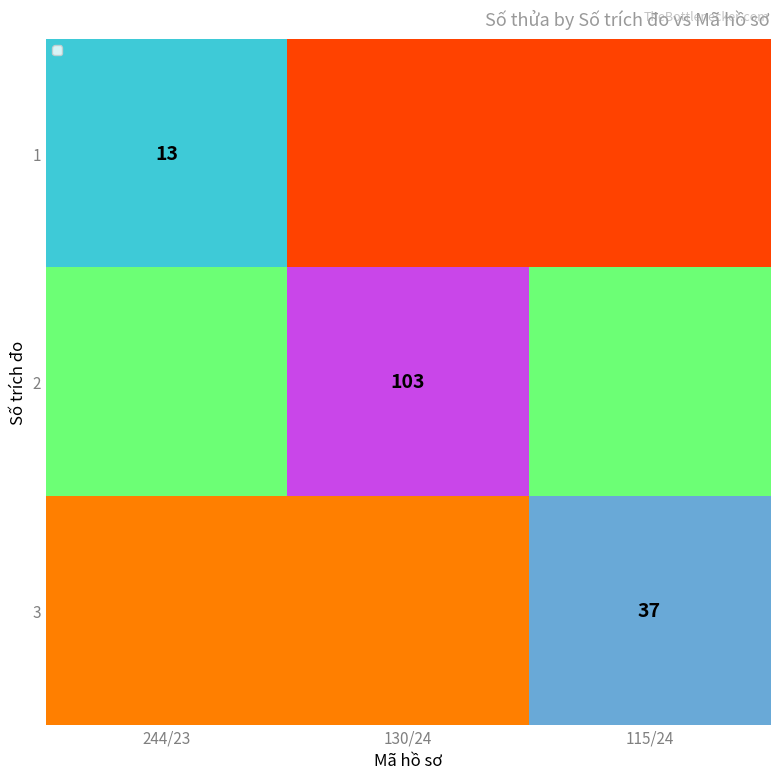

True or false: 1 has a value of 18.2 at 244/23.

False